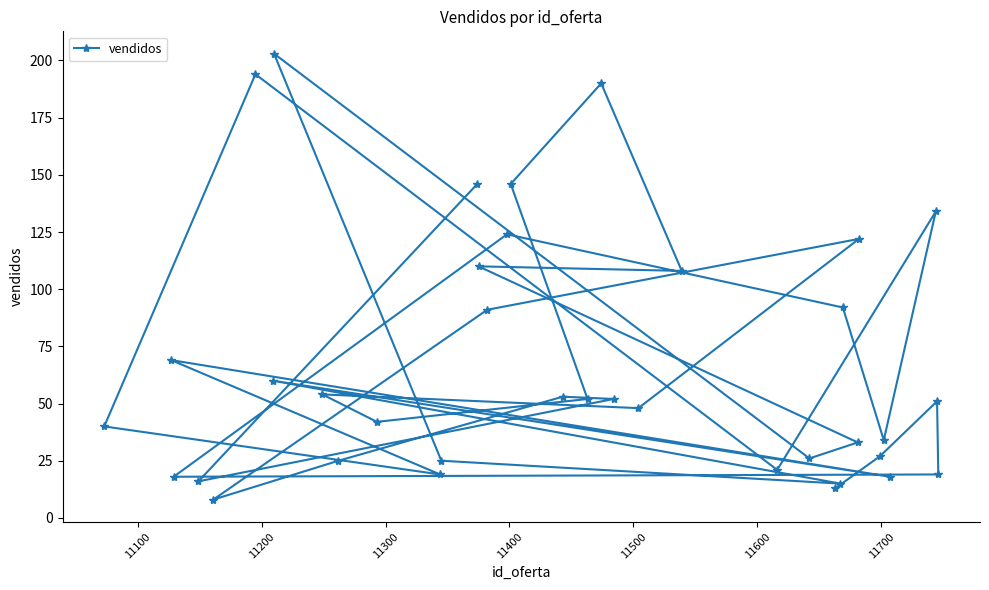

Does the chart have visible grid lines?

No